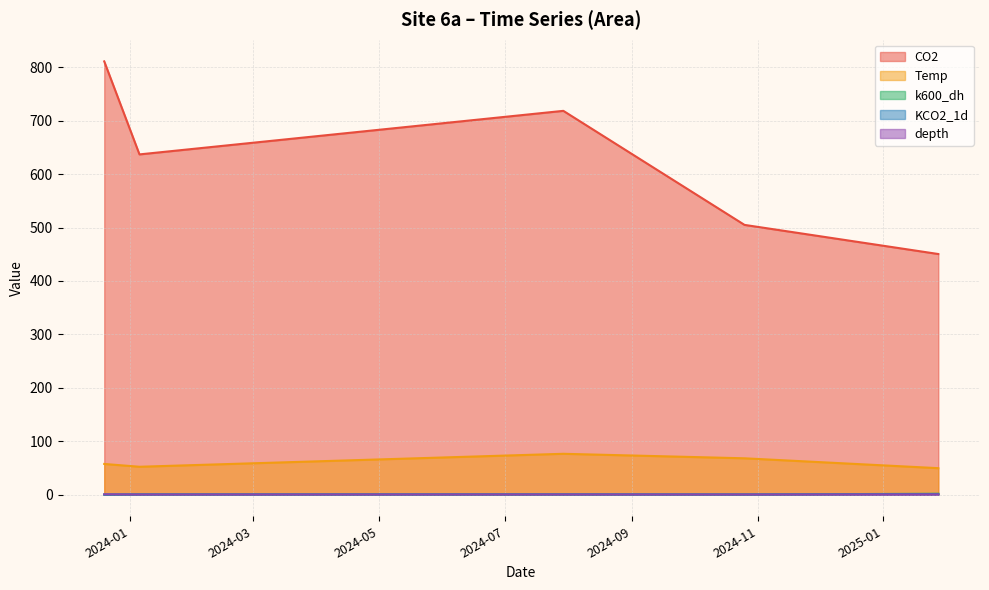

At which label is KCO2_1d closest to 0?

2023-12-19 12:50:00